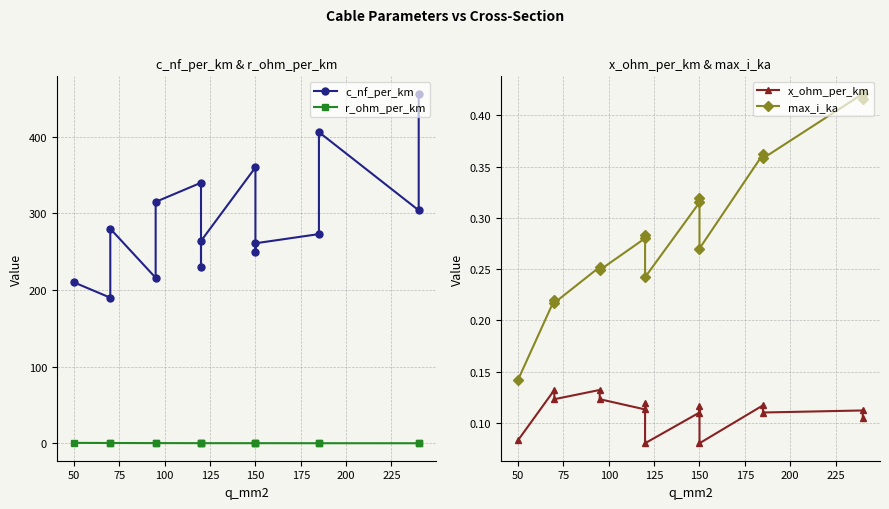

Count the number of data series in this chart.

4